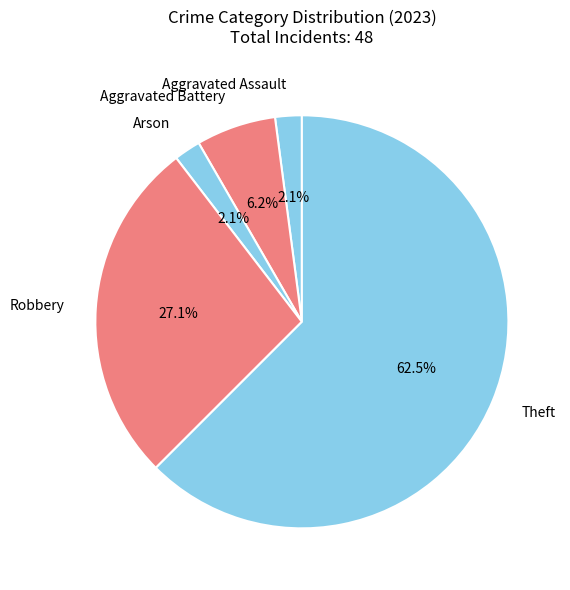

Combined, do Aggravated Assault and Robbery account for over 50%?

No